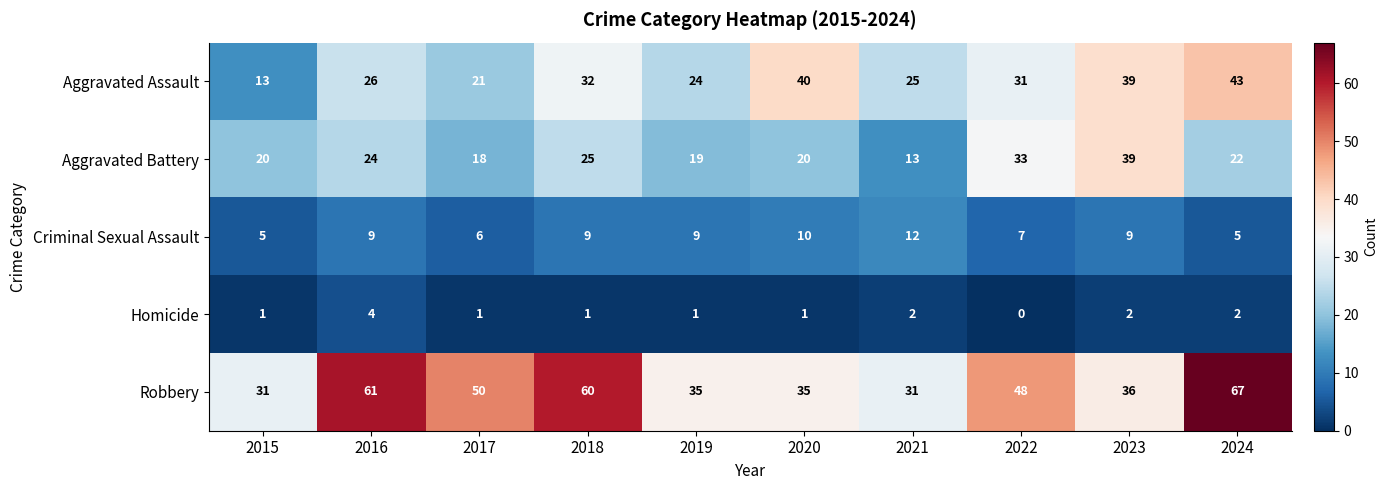

Is it true that Aggravated Battery equals 19 at 2021?

False